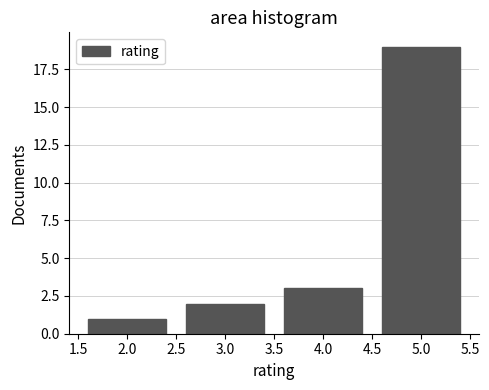

How tall is the bar that spans 4.5 to 5.5 on the x-axis? The values are not printed on the chart, so give them approximately, as read against the axis.

19